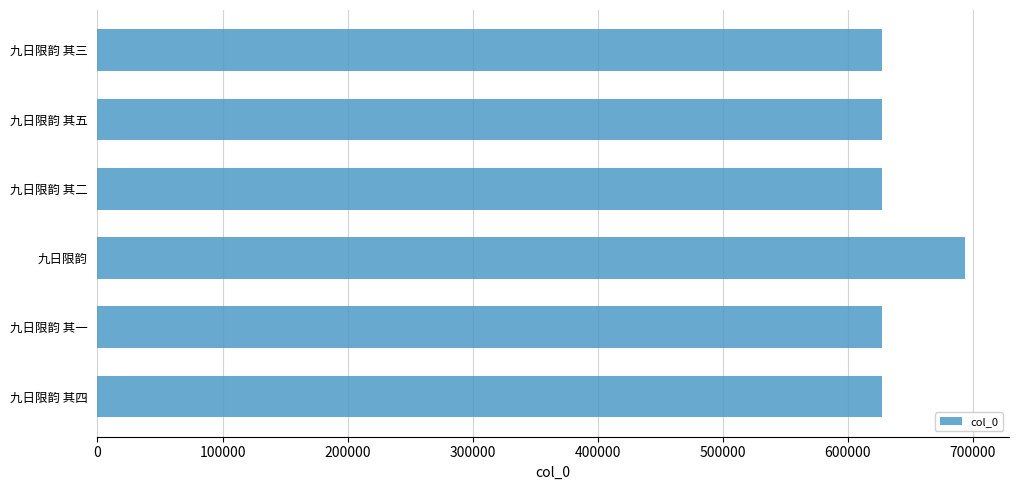

Which category has the highest value across all series?

九日限韵